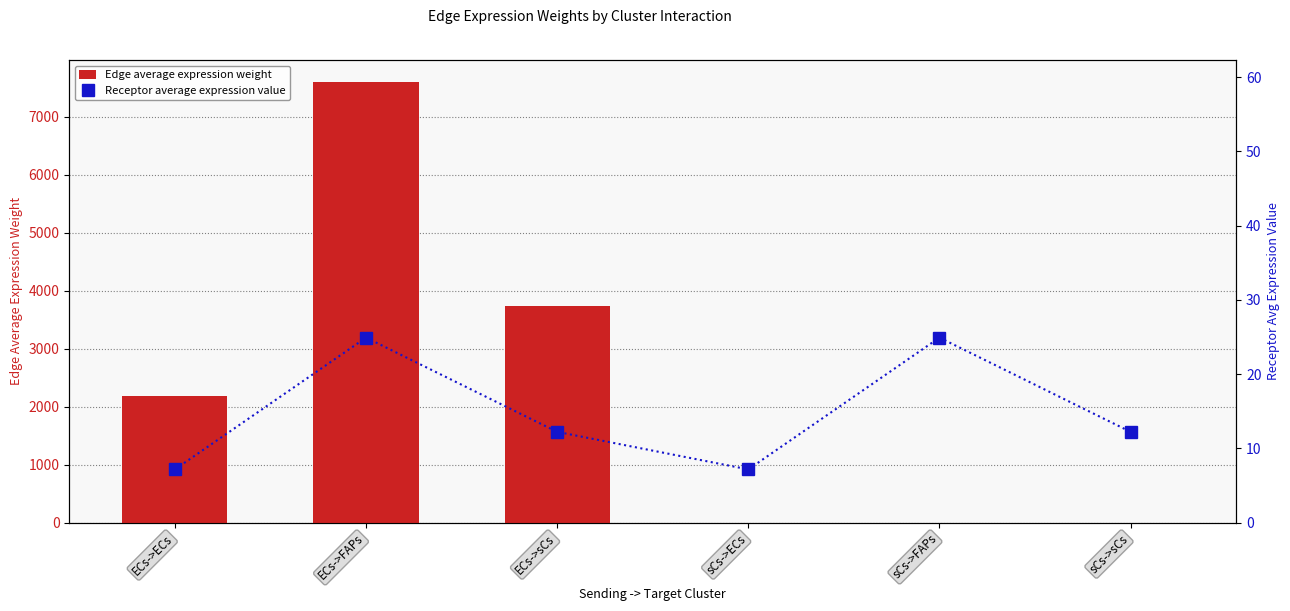

Which series has the largest total across all categories?

Edge average expression weight